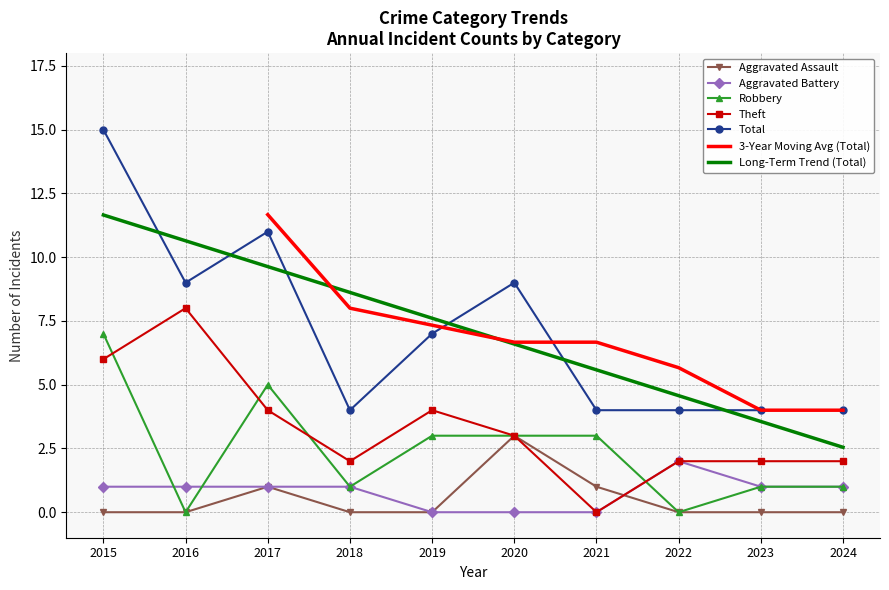

Does the chart have visible grid lines?

Yes